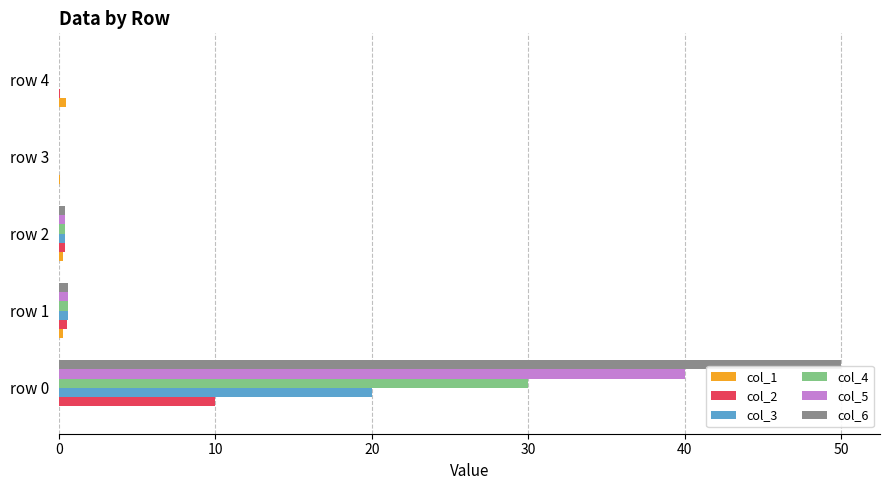

The col_3 series shows 20.0 at row 0. True or false?

True